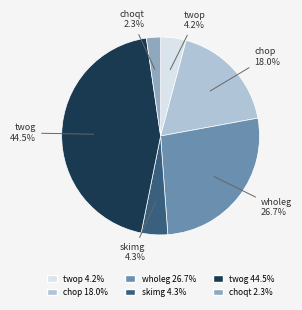

How much of the chart is everything except wholeg?

73.3%